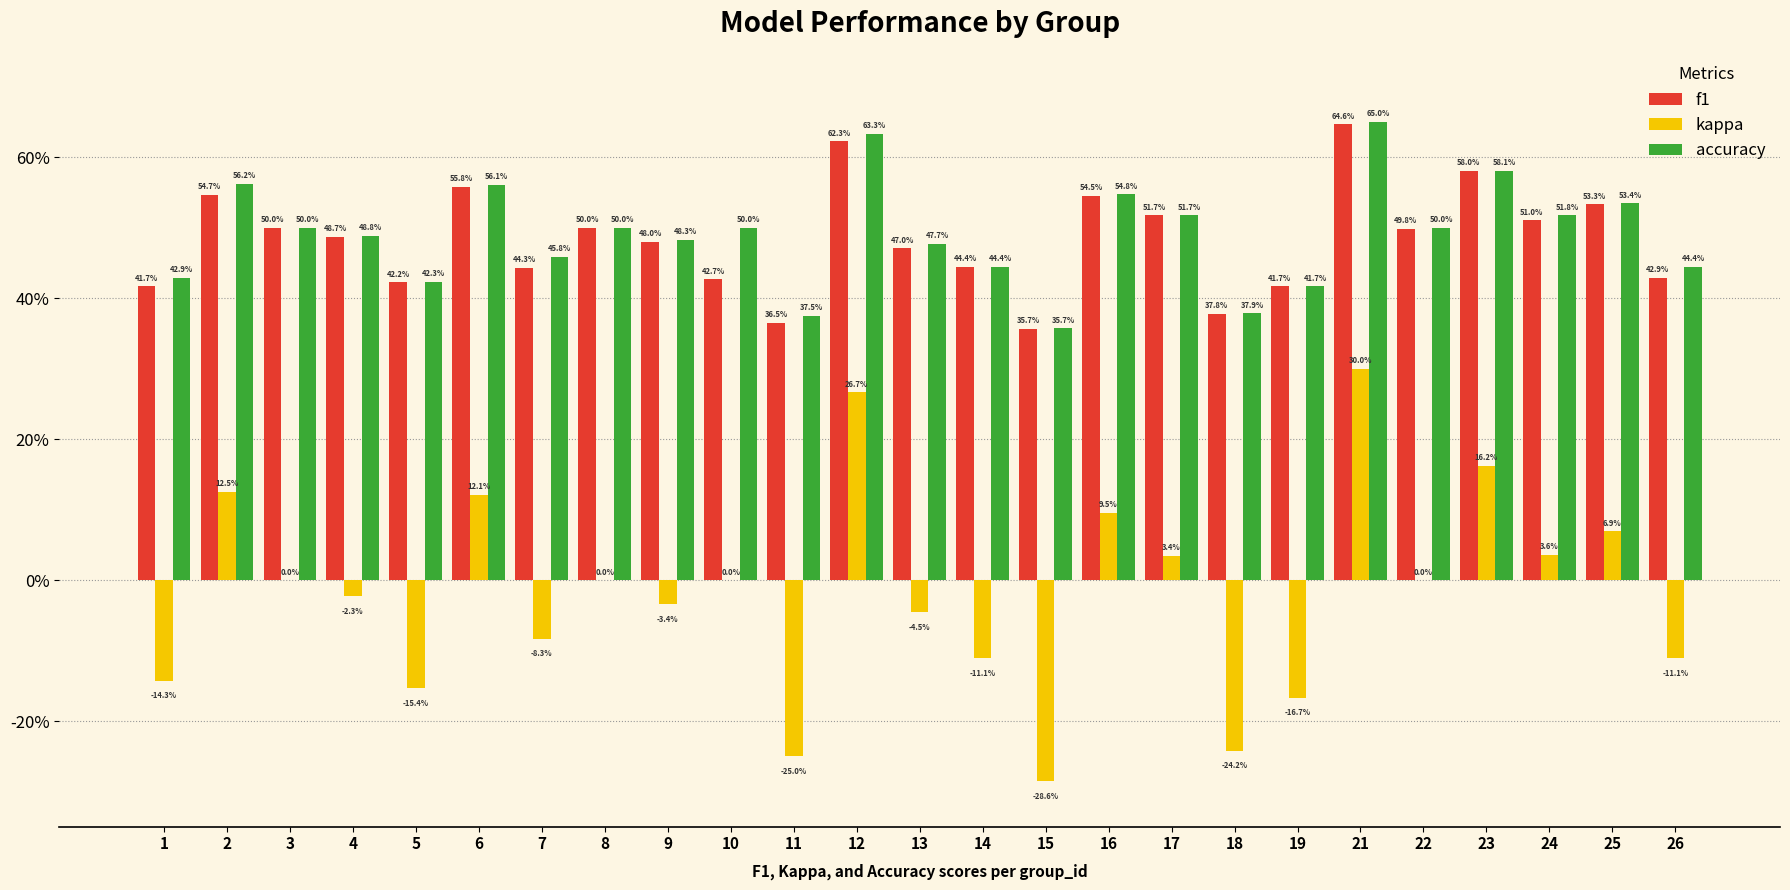

What are all the series names shown in the legend?

f1, kappa, accuracy